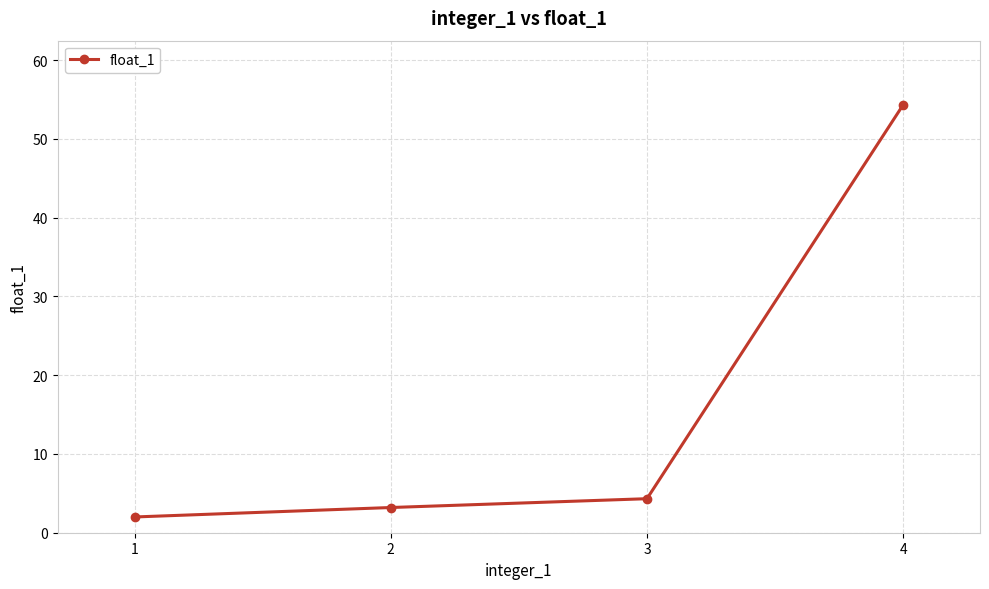

Reading right to left, transcribe all the data shown in this chart.

54.3	4.3	3.2	2.0